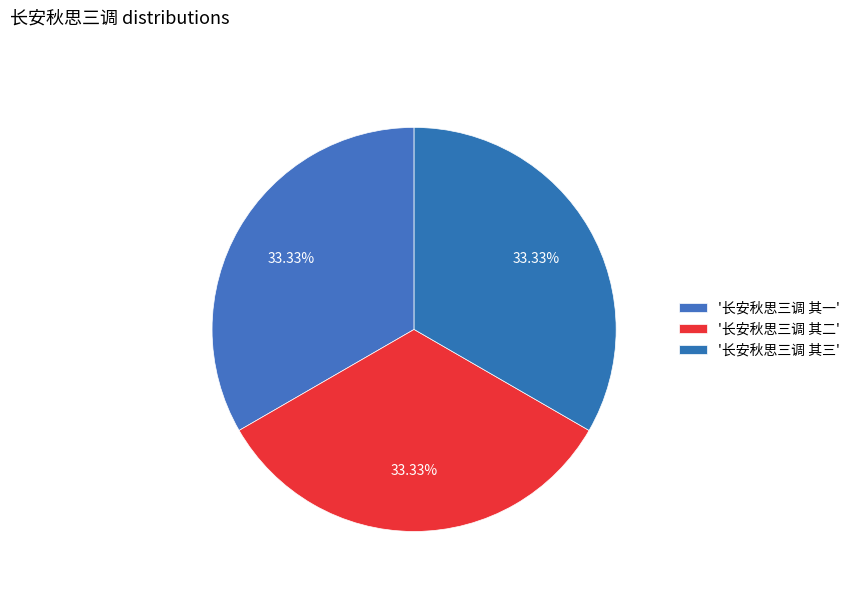

What is the smallest slice in the pie chart?

长安秋思三调 其一